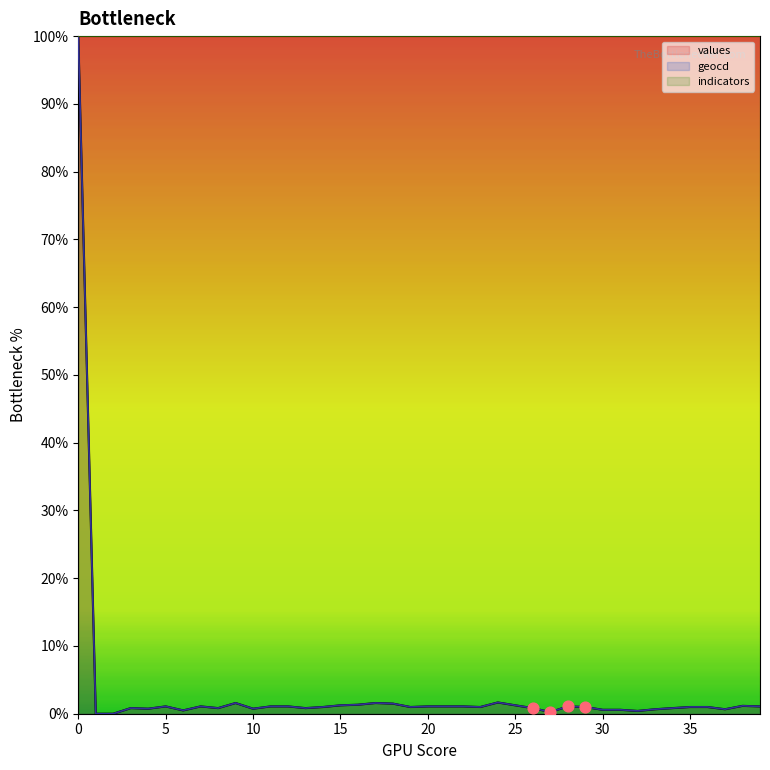

Which series has the largest total across all categories?

geocd